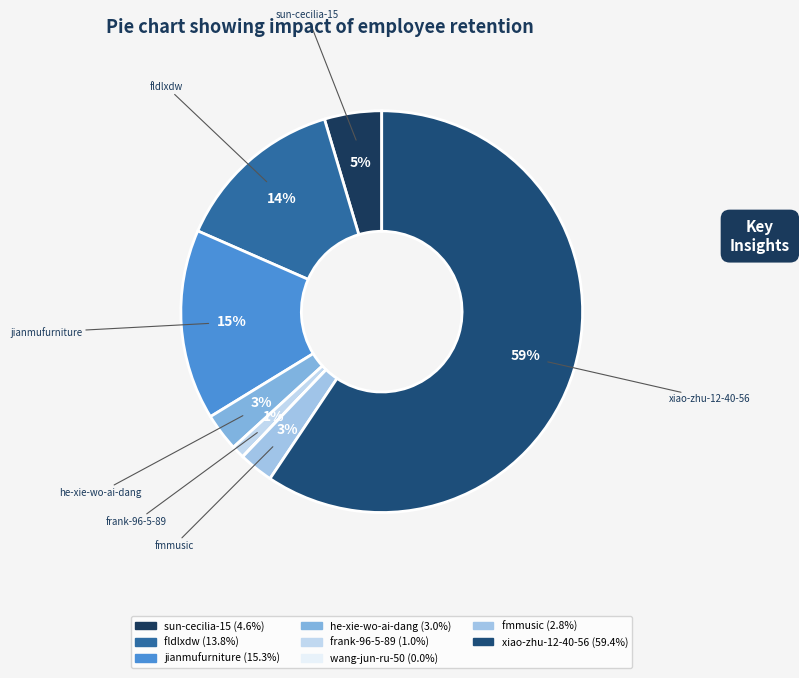

What is the smallest slice in the pie chart?

wang-jun-ru-50